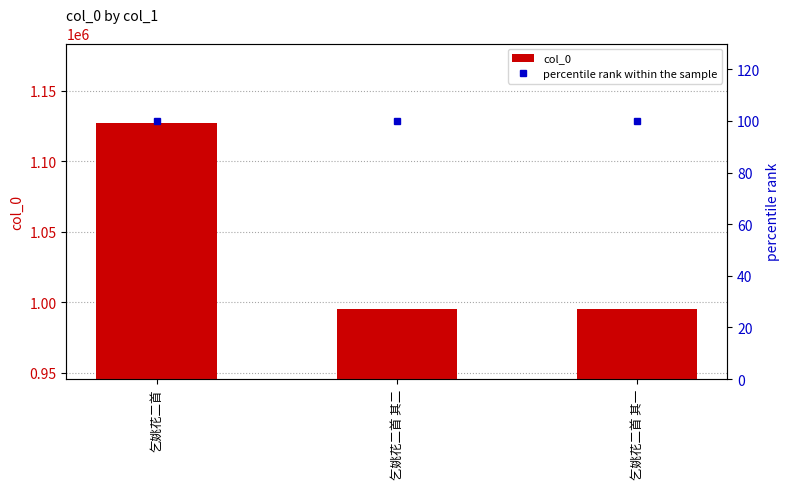

Reading left to right, extract all data points from this chart.

col_0: 1127003	995328	995329
percentile rank within the sample: 100	100	100